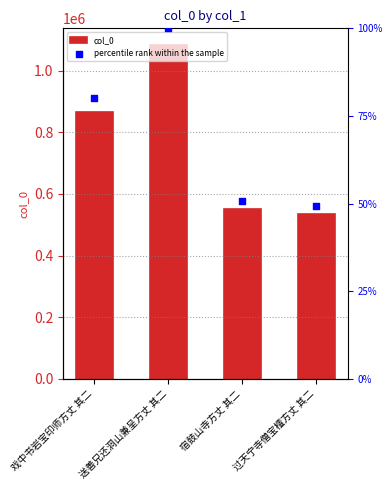

Is the value of col_0 at 送善兄还洞山兼呈方丈 其二 greater than the value of percentile rank within the sample at 戏中书岩宝印师方丈 其二?

Yes